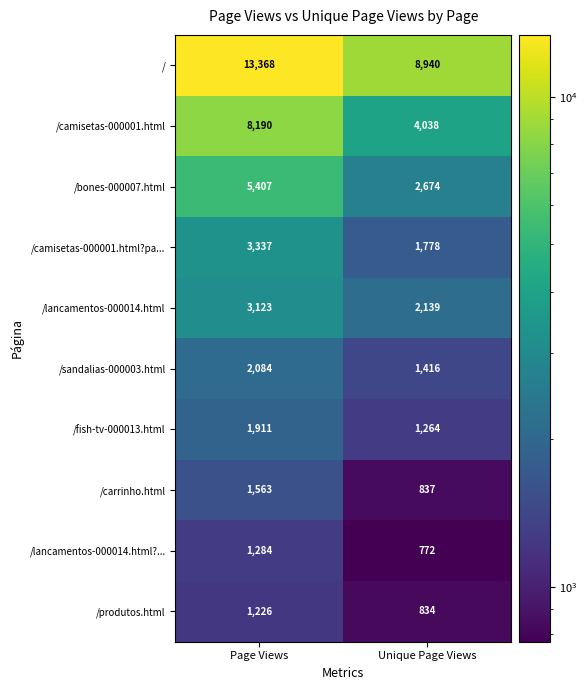

What is the difference between the /carrinho.html values at Page Views and Unique Page Views?

726